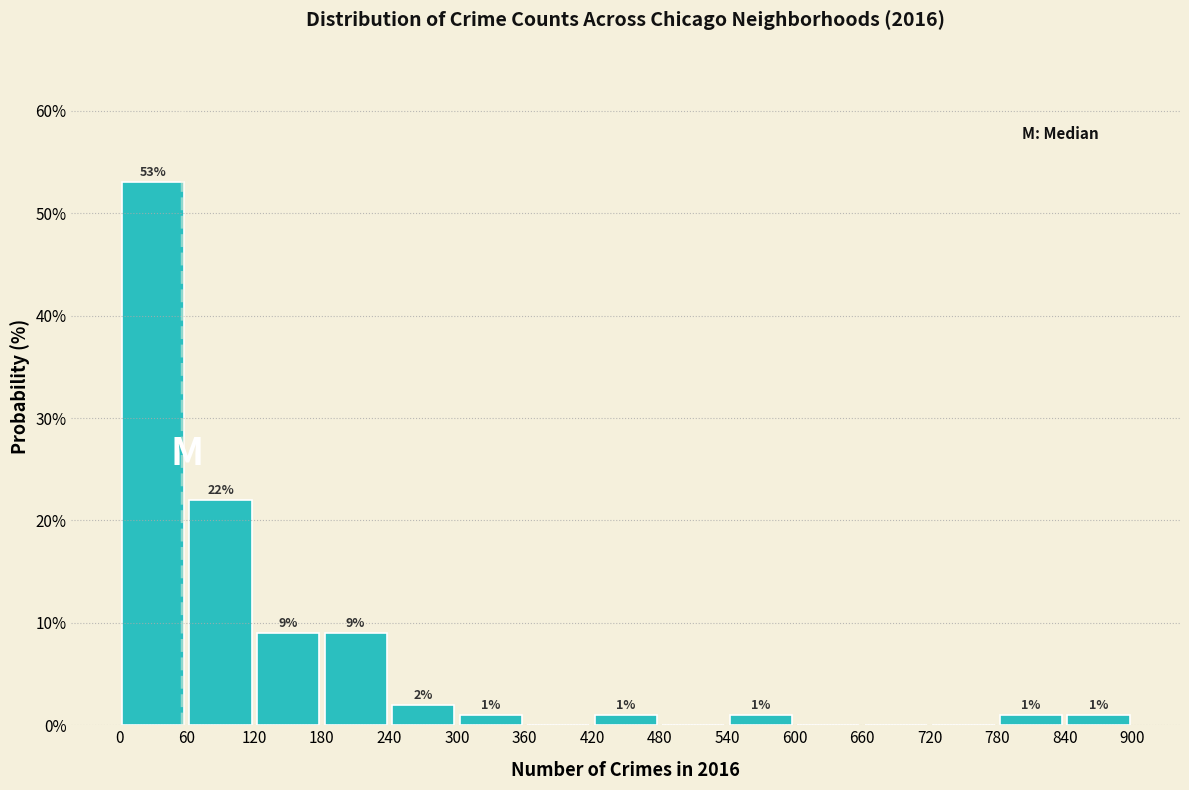

Over which range of the x-axis is the bar tallest?

0 to 60